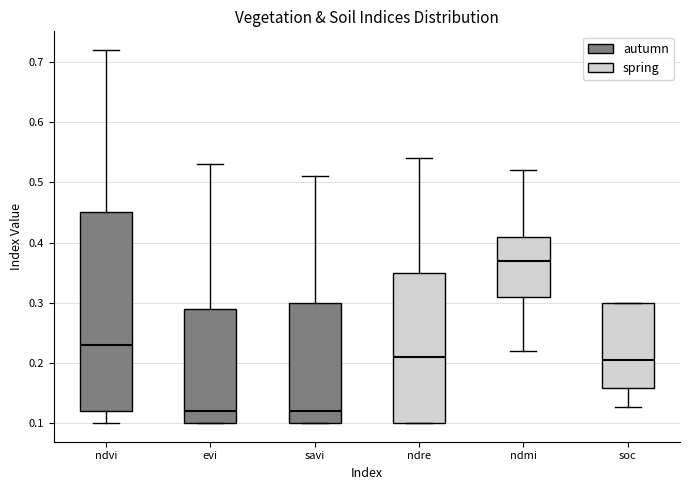

Reading left to right, transcribe this box plot: for each box, give where its median line is, the range the box spans, and where its two whiskers end, as read against the y-axis. The values are not printed on the chart, so give them approximately, as read against the axis.

ndvi: median 0.23, box 0.12 to 0.45, whiskers 0.10 to 0.72
evi: median 0.12, box 0.10 to 0.29, whiskers 0.10 to 0.53
savi: median 0.12, box 0.10 to 0.30, whiskers 0.10 to 0.51
ndre: median 0.21, box 0.10 to 0.35, whiskers 0.10 to 0.54
ndmi: median 0.37, box 0.31 to 0.41, whiskers 0.22 to 0.52
soc: median 0.20, box 0.16 to 0.30, whiskers 0.13 to 0.30